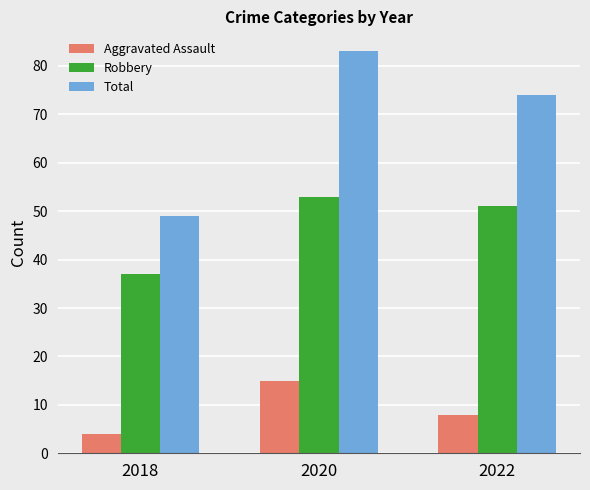

List the labels in order of Total value, smallest first.

2018, 2022, 2020